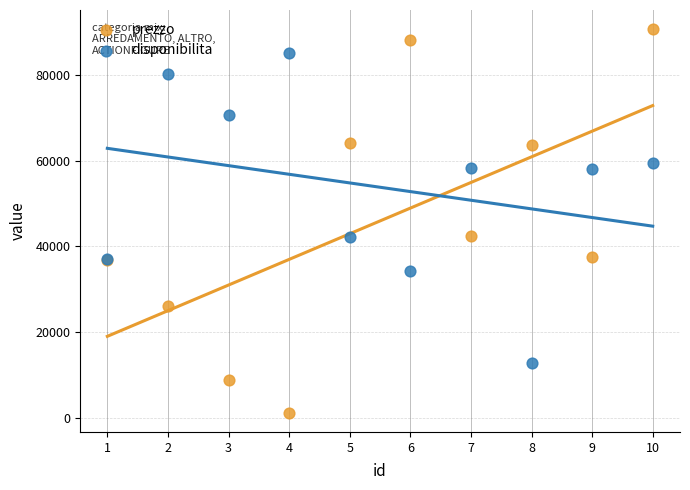

Which series reaches the minimum Y coordinate?

prezzo